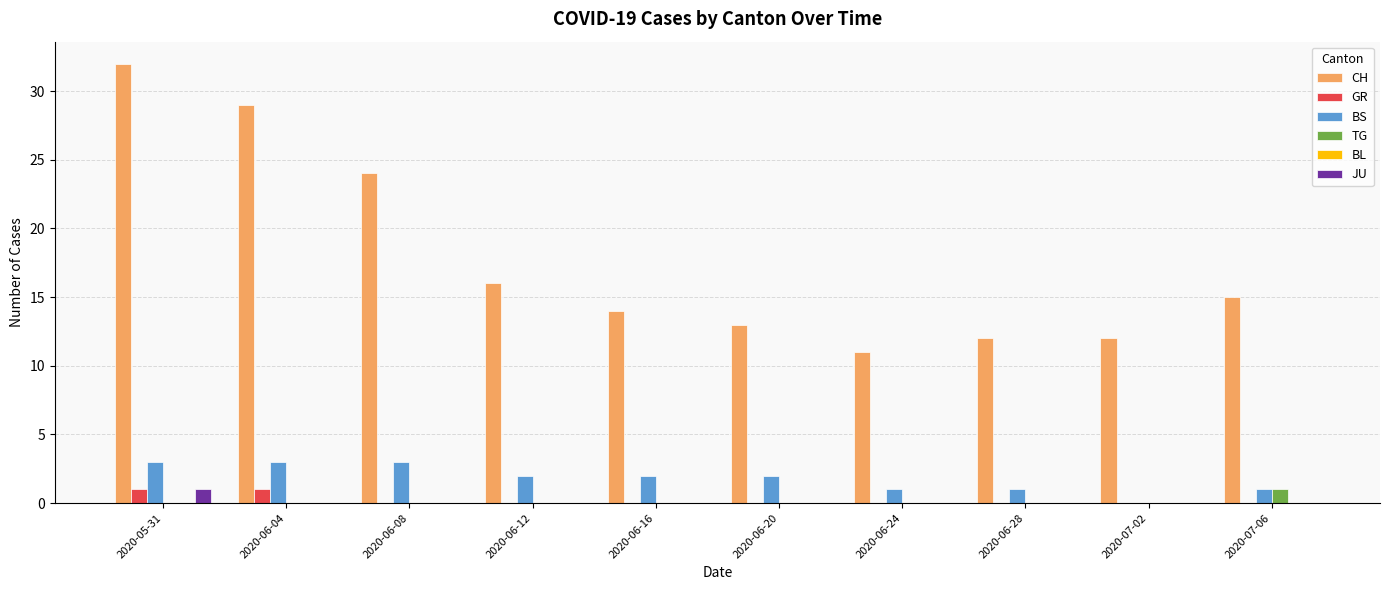

How many categories are shown in the chart?

10